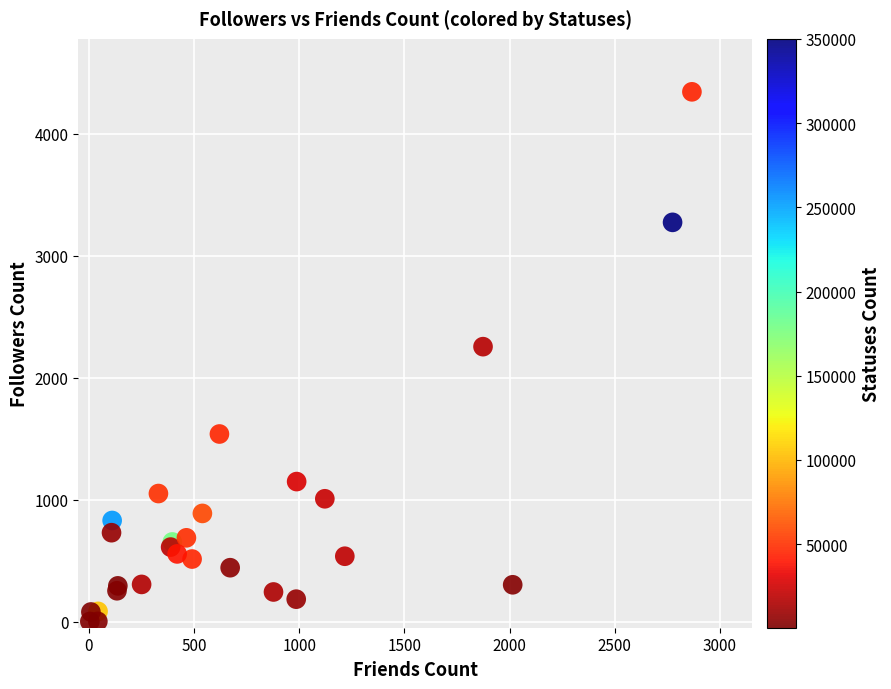

What Y value in the scatter plot is closest to 2172?

2254